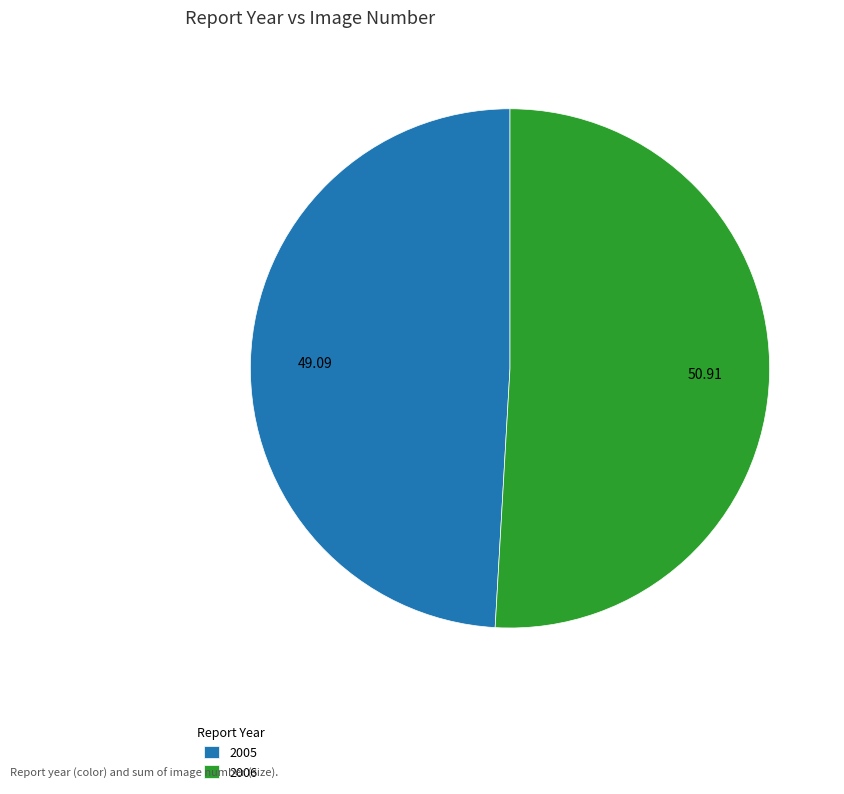

What is the smallest slice in the pie chart?

2005